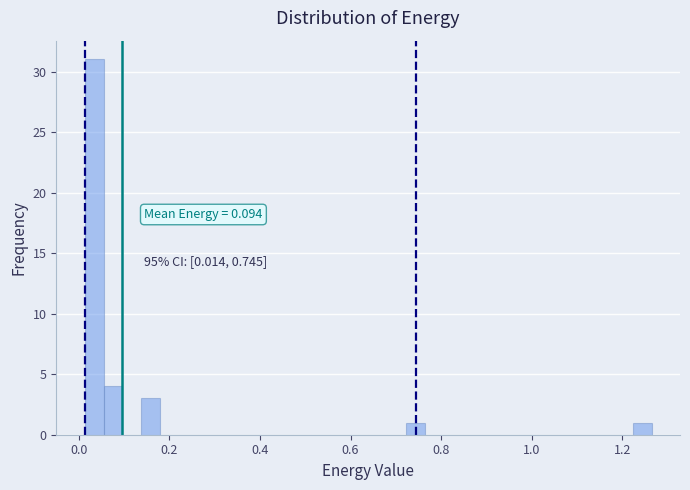

Around what value on the x-axis is the tallest bar? Give the approximate position of its centre, as read against the axis.

0.04